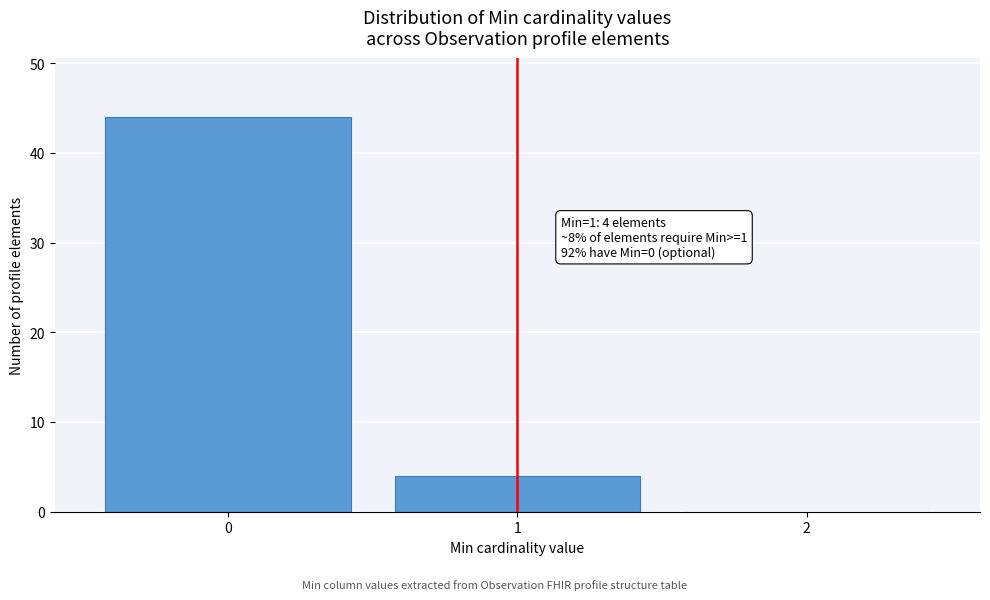

Over which range of the x-axis is the bar tallest?

-0.5 to 0.5